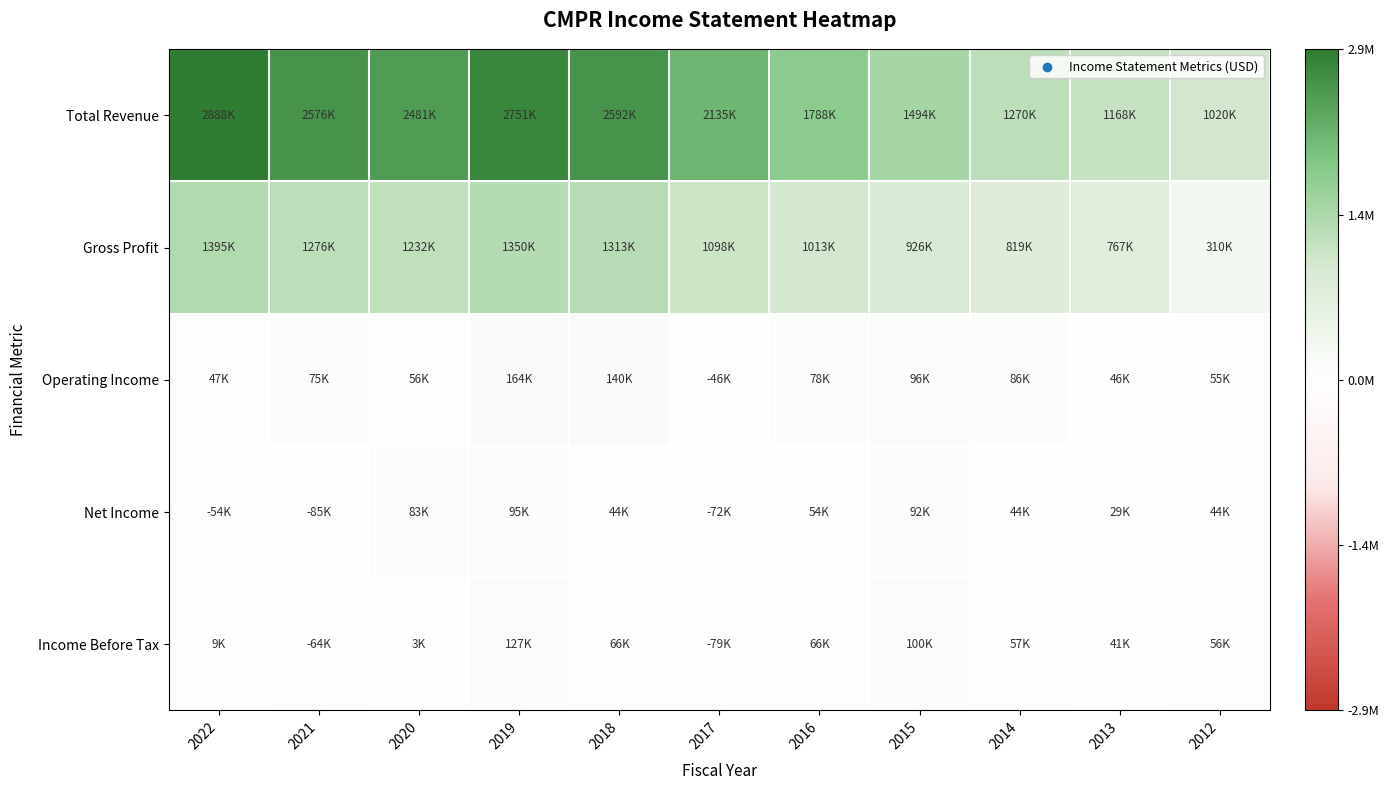

What is the total value across all series at 2022?

4284700